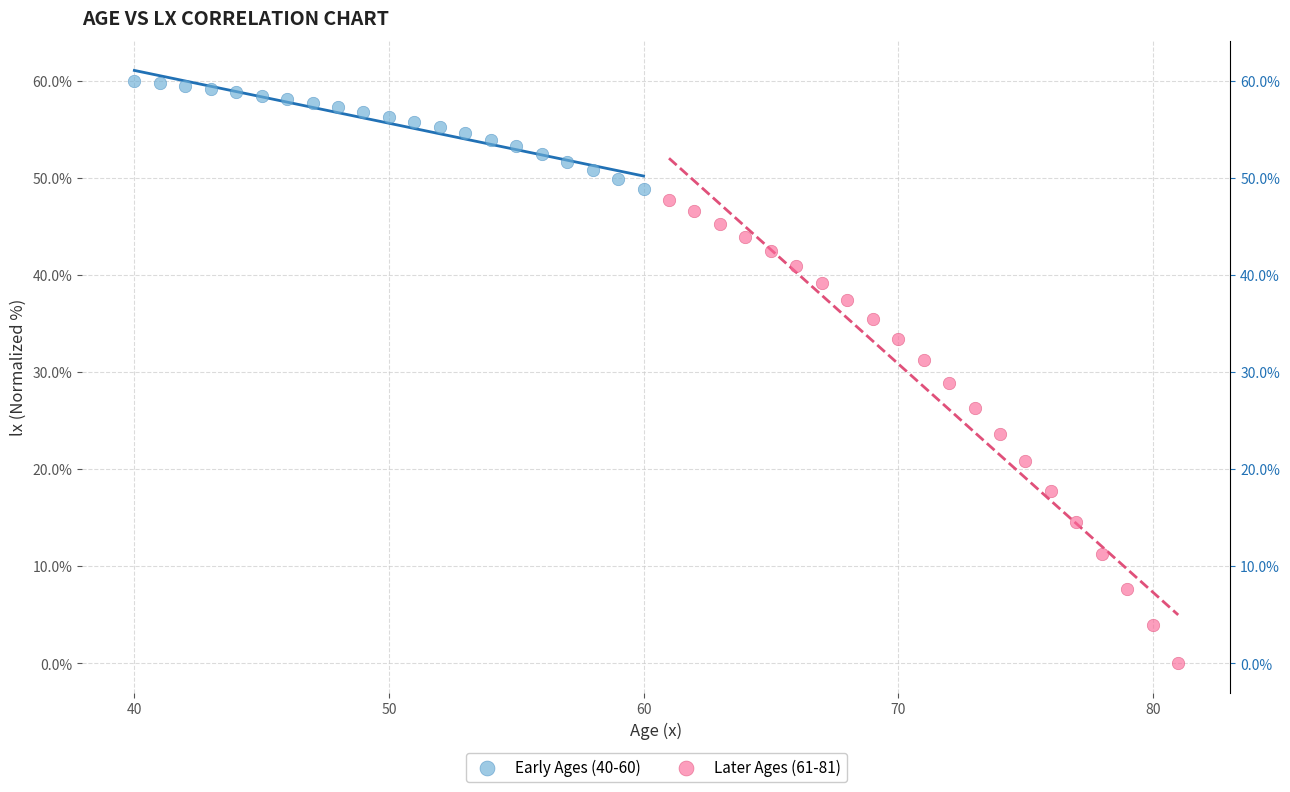

Which series contains the highest Y value?

Early Ages (40-60)